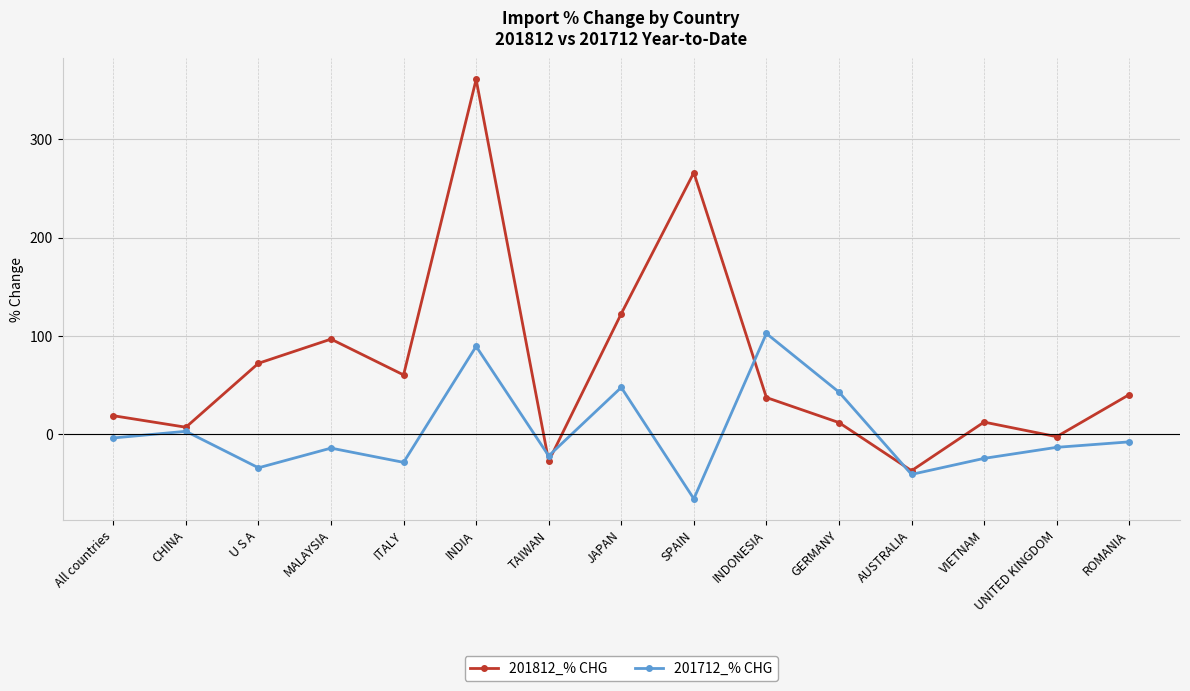

Which series has the widest spread of values?

201812_% CHG